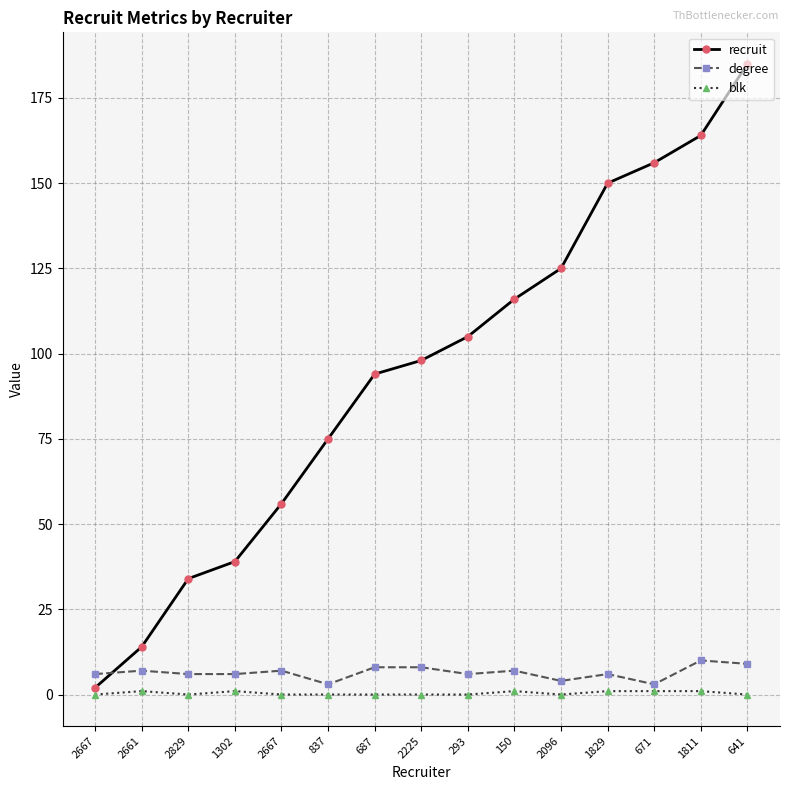

How many values in the recruit series are below 98?

7